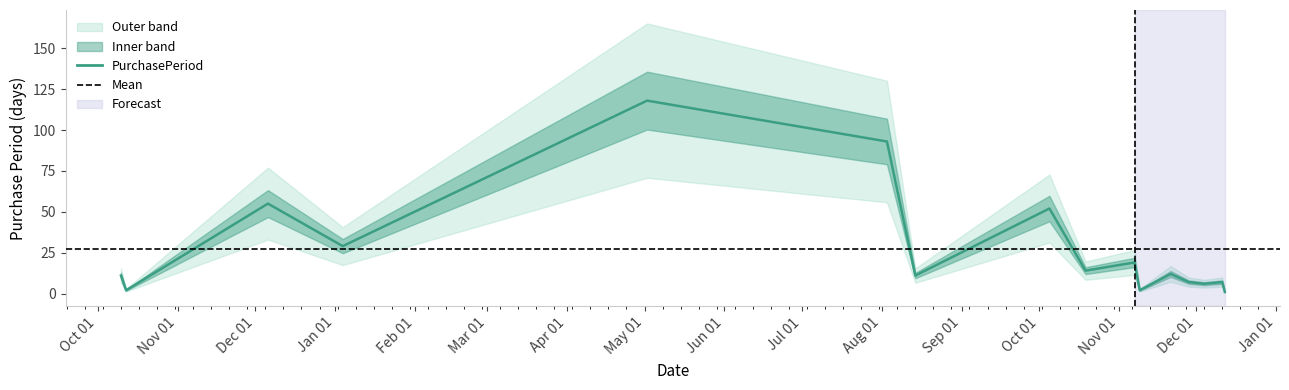

How many points are lower than both their immediate neighbors (excluding endpoints)?

6